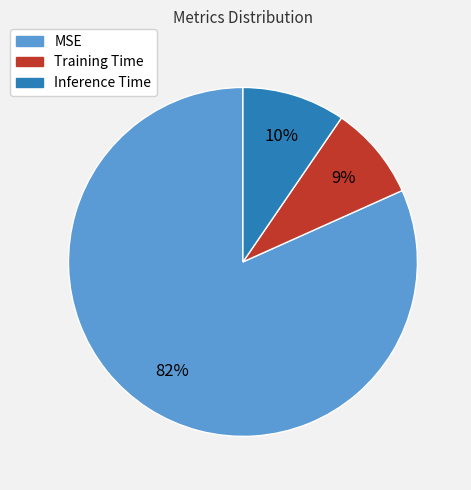

True or false: MSE accounts for 82% of the total.

True